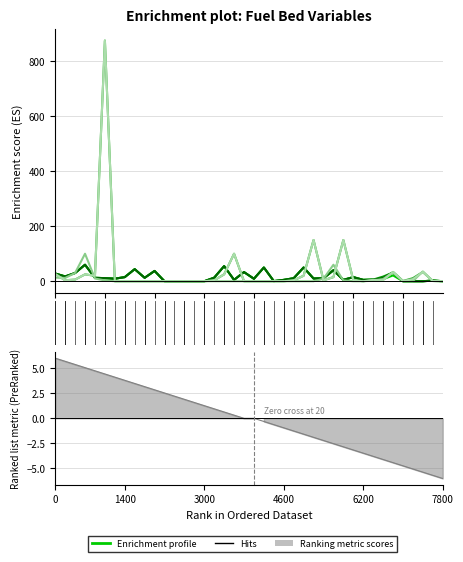

Is it true that FB_0029_FCCS_232 equals -37.0 at 15?

False